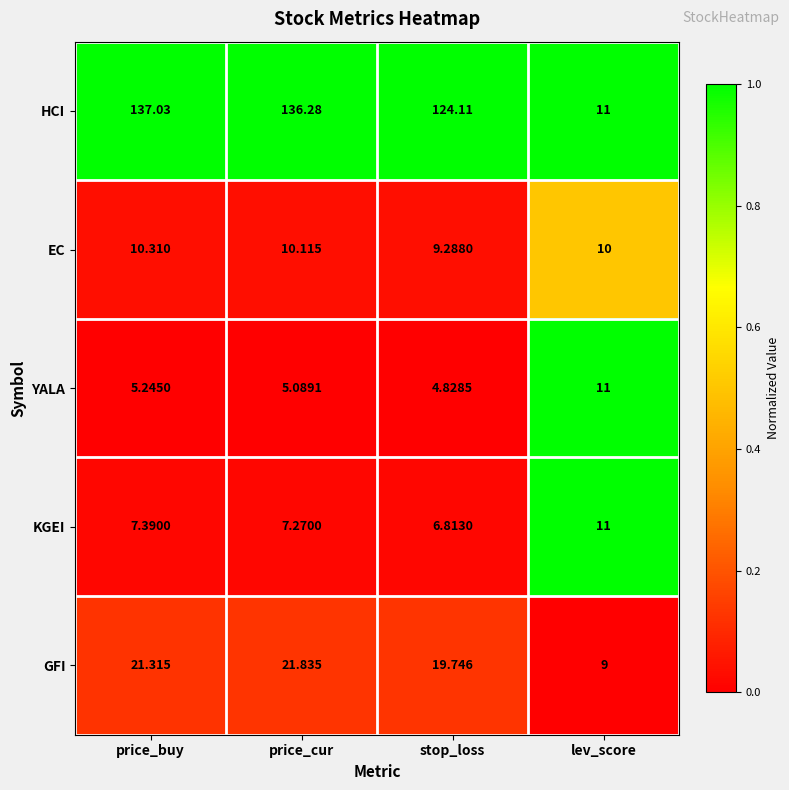

List the labels in order of GFI value, smallest first.

lev_score, stop_loss, price_buy, price_cur